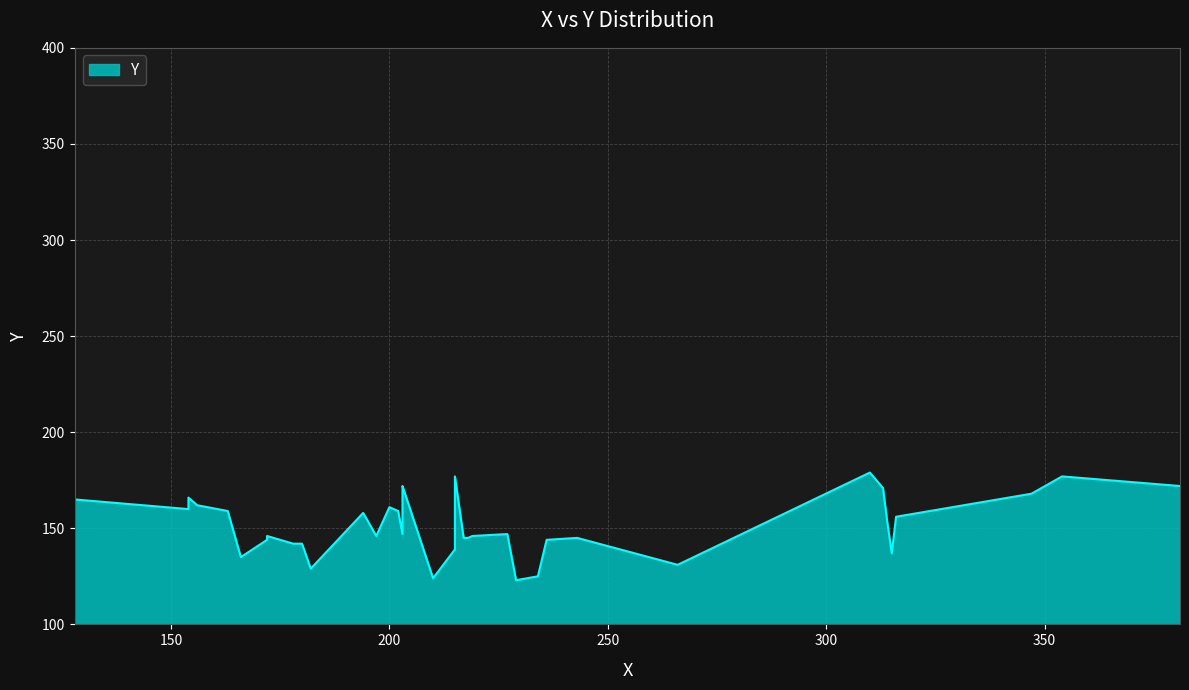

What is the change in value from 178 to 354?

+35